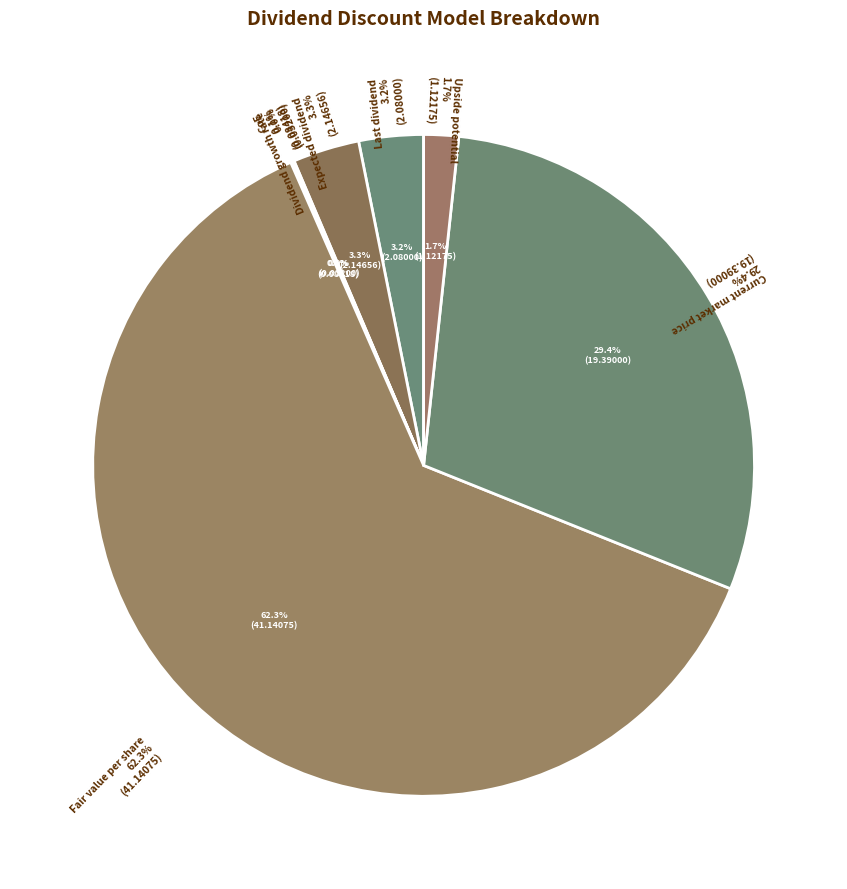

What percentage is the Current market price slice, to the nearest percent?

29%